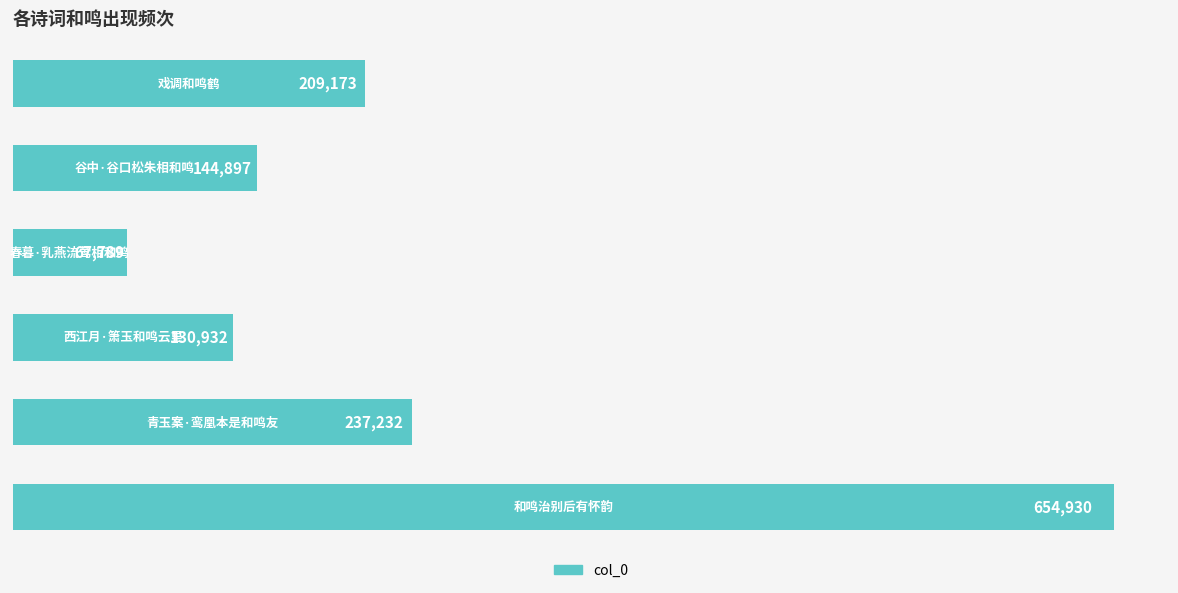

How many data points are less than 209173?

3